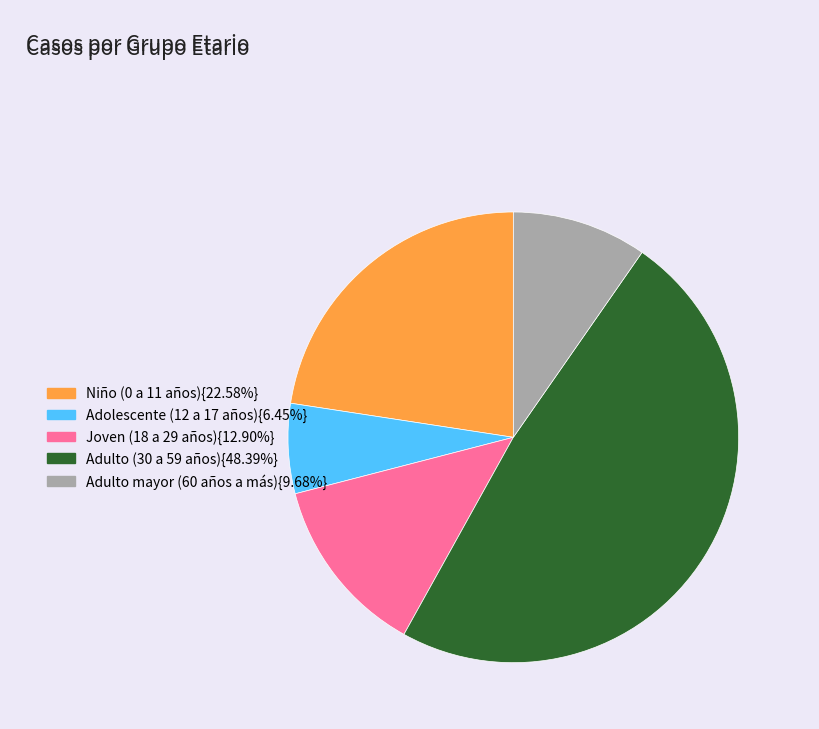

Is there a majority slice in this chart?

No